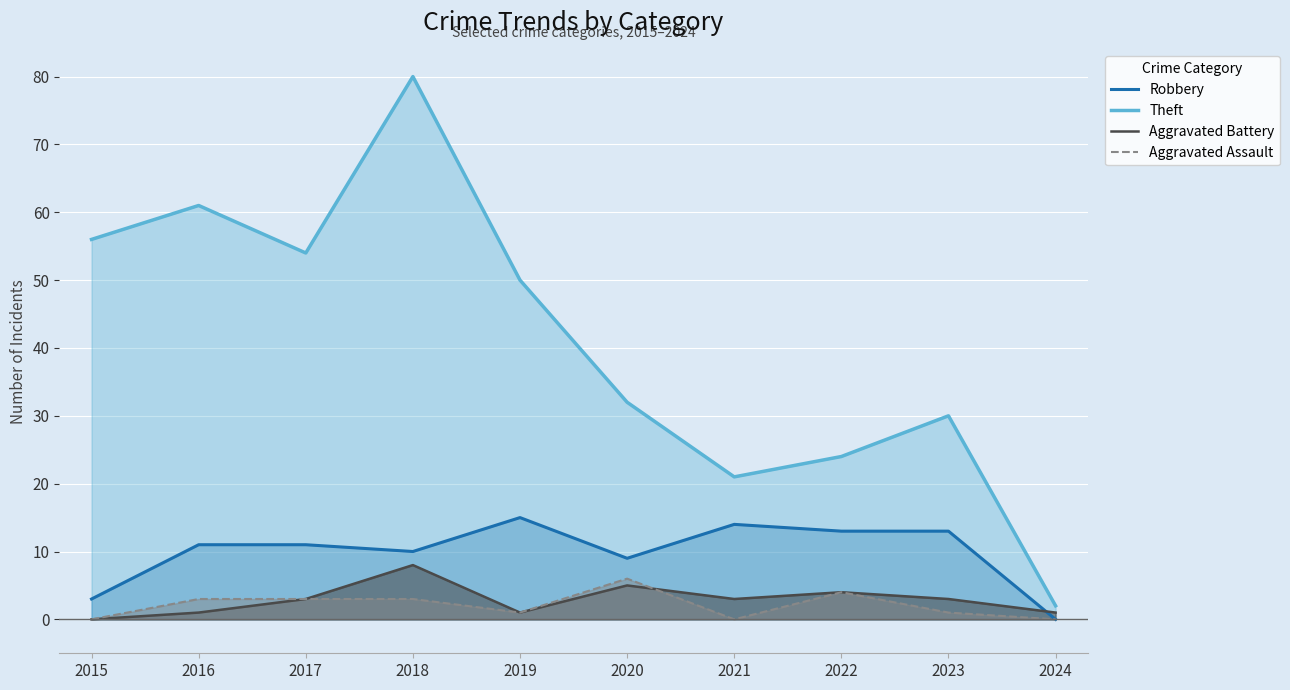

The value of Theft at 2022 is 11. True or false?

False